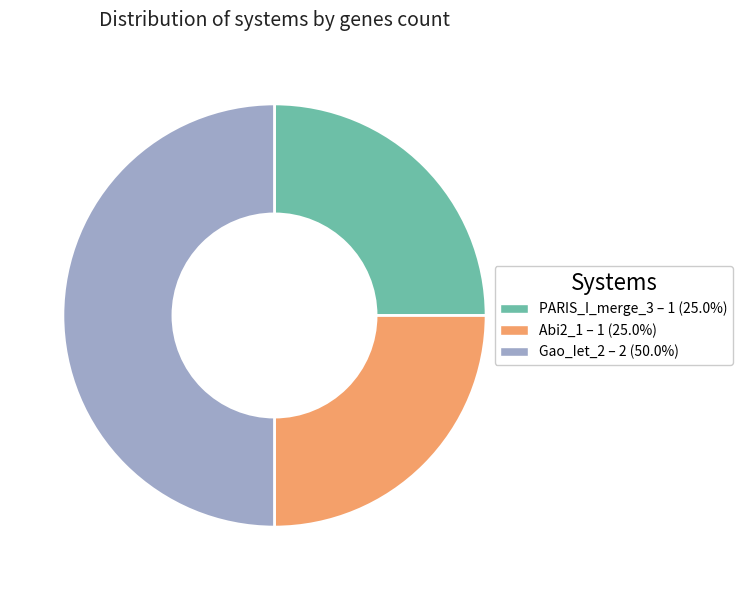

How many slices are in this pie chart?

3